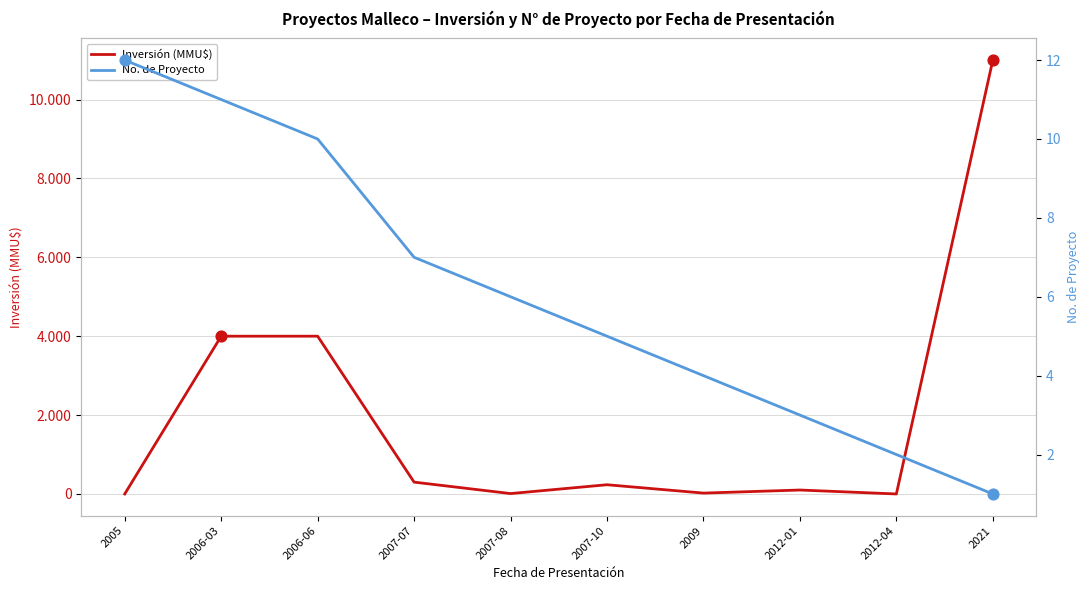

What is the total value across all series at 2009?

26